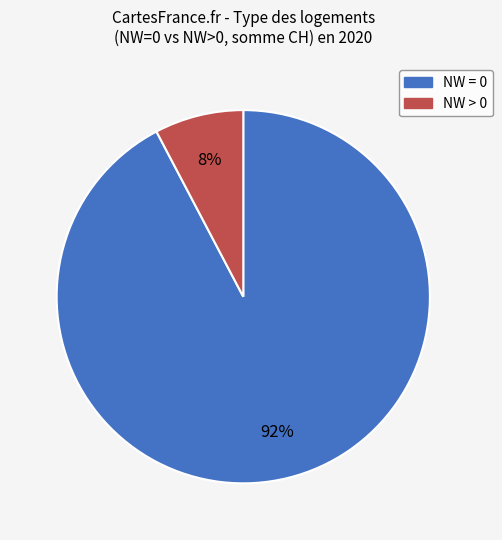

How many slices are in this pie chart?

2